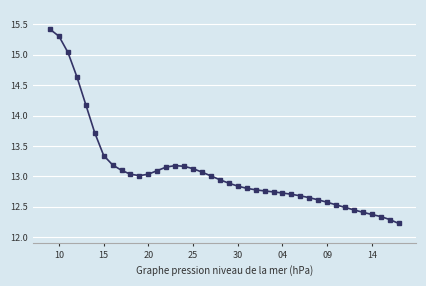

How many lines are shown in the chart?

1